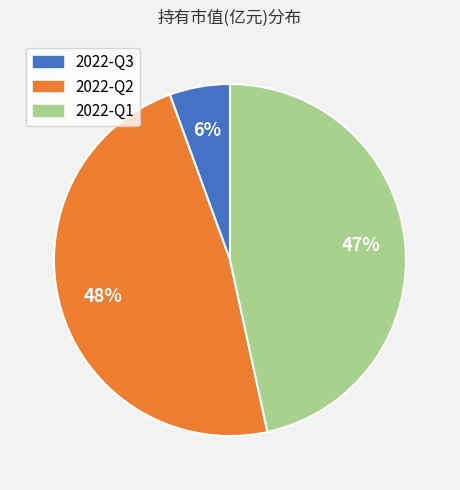

Does 2022-Q1 represent more than half of the total?

No